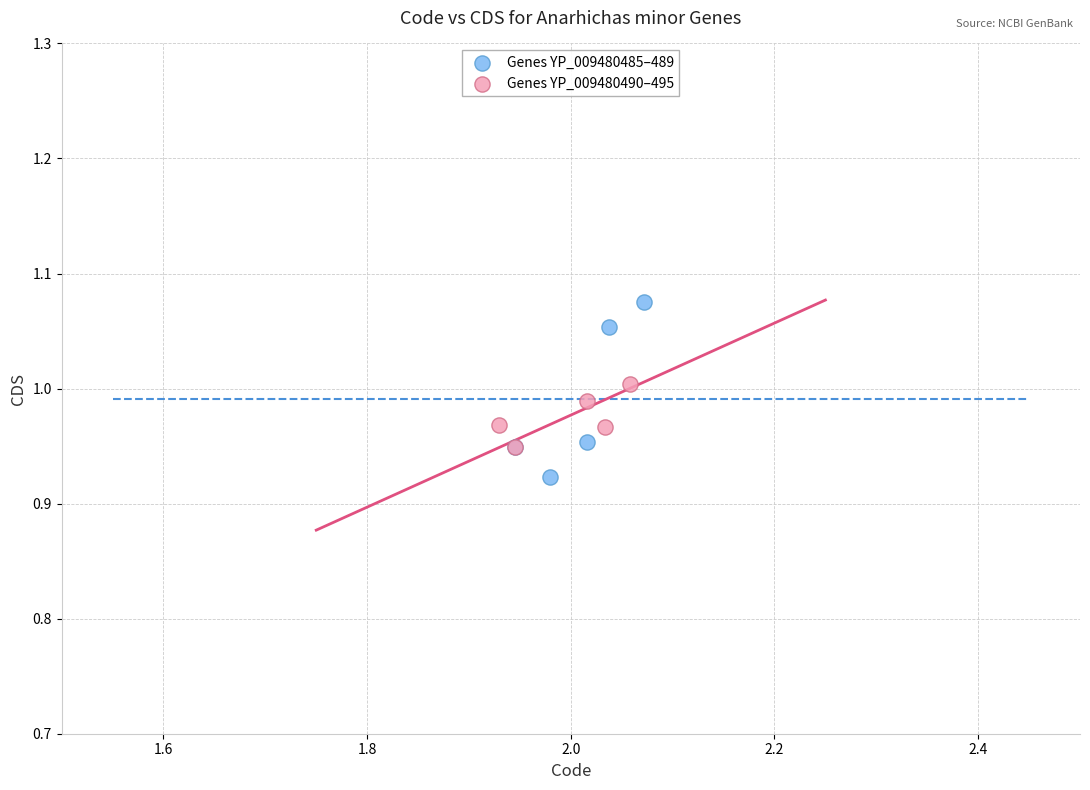

Which series contains the lowest Y value?

Genes YP_009480485–489